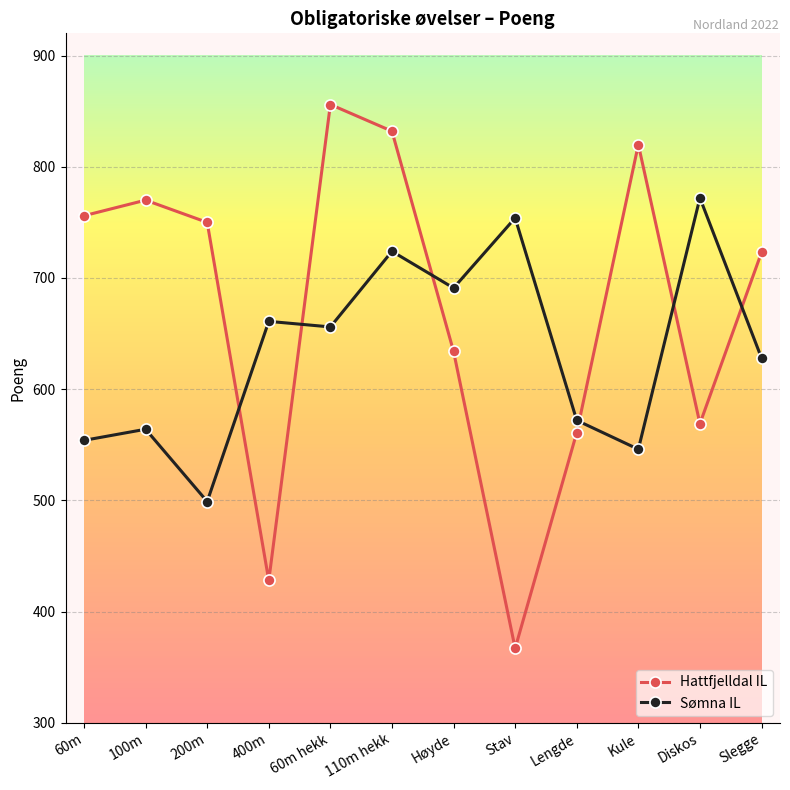

List the labels in order of Sømna IL value, smallest first.

200m, Kule, 60m, 100m, Lengde, Slegge, 60m hekk, 400m, Høyde, 110m hekk, Stav, Diskos